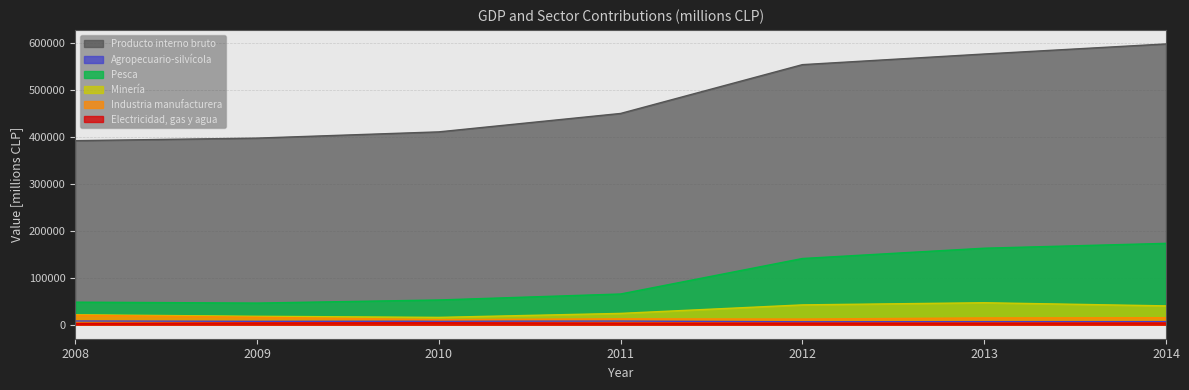

Is the value of Industria manufacturera at 2010 greater than the value of Agropecuario-silvícola at 2012?

Yes